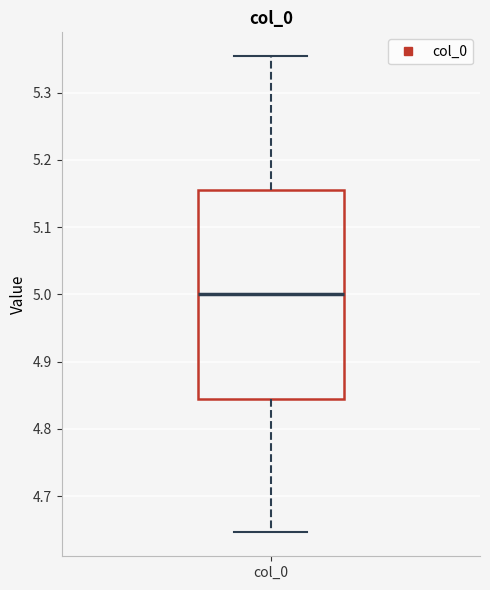

Read this box plot against the y-axis: the position of the median line, the range covered by the box, and the ends of both whiskers. The values are not printed on the chart, so give them approximately, as read against the axis.

median 5.00, box 4.84 to 5.16, whiskers 4.65 to 5.35